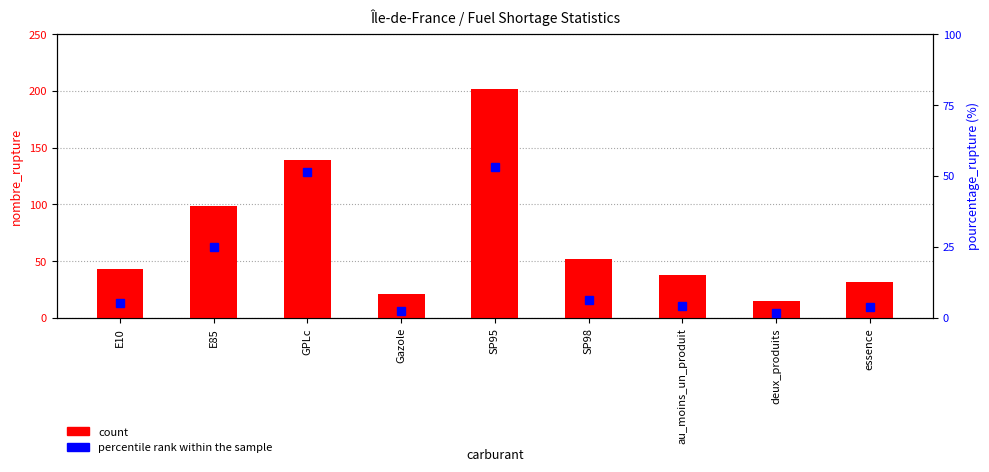

Reading left to right, transcribe all the data shown in this chart.

count: 43.0	99.0	139.0	21.0	202.0	52.0	38.0	15.0	32.0
percentile rank within the sample: 5.3	24.9	51.3	2.4	53.2	6.2	4.3	1.7	3.7